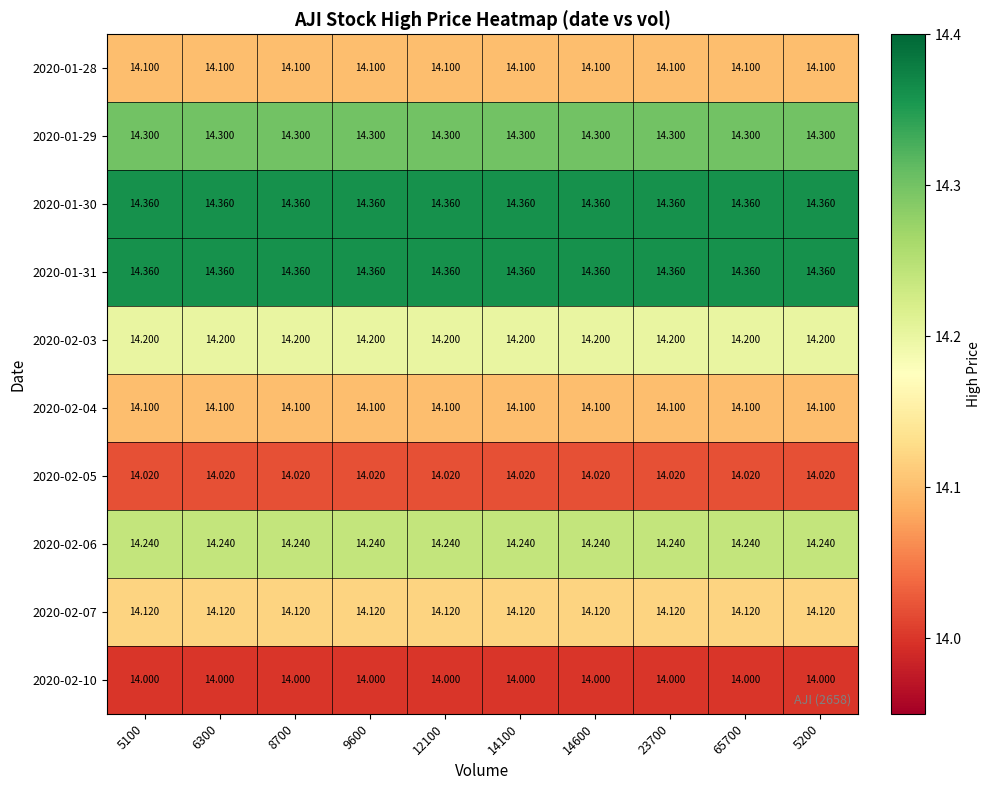

Is the value of 2020-01-30 at 23700 greater than the value of 2020-02-06 at 5200?

Yes